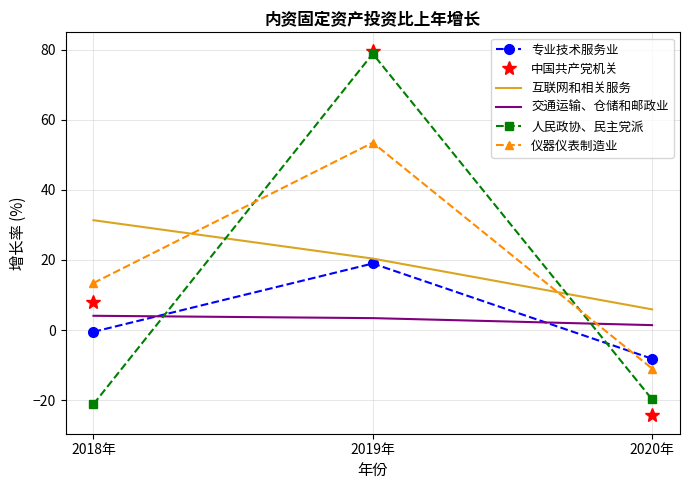

What is the difference between the highest and lowest values at 2019年?

76.4